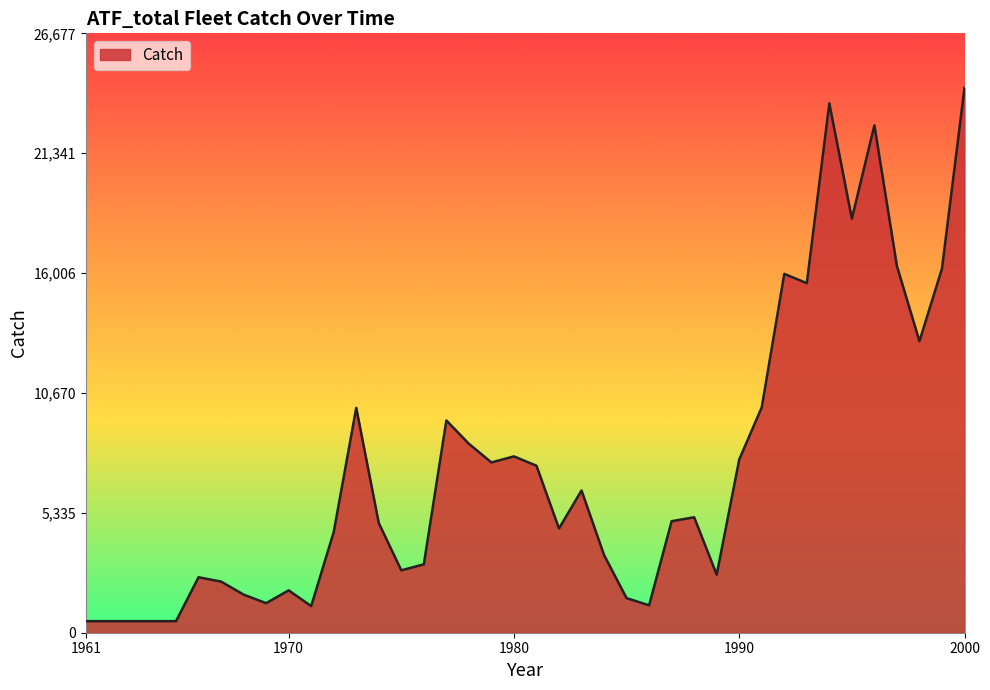

What is the greatest value displayed?

24252